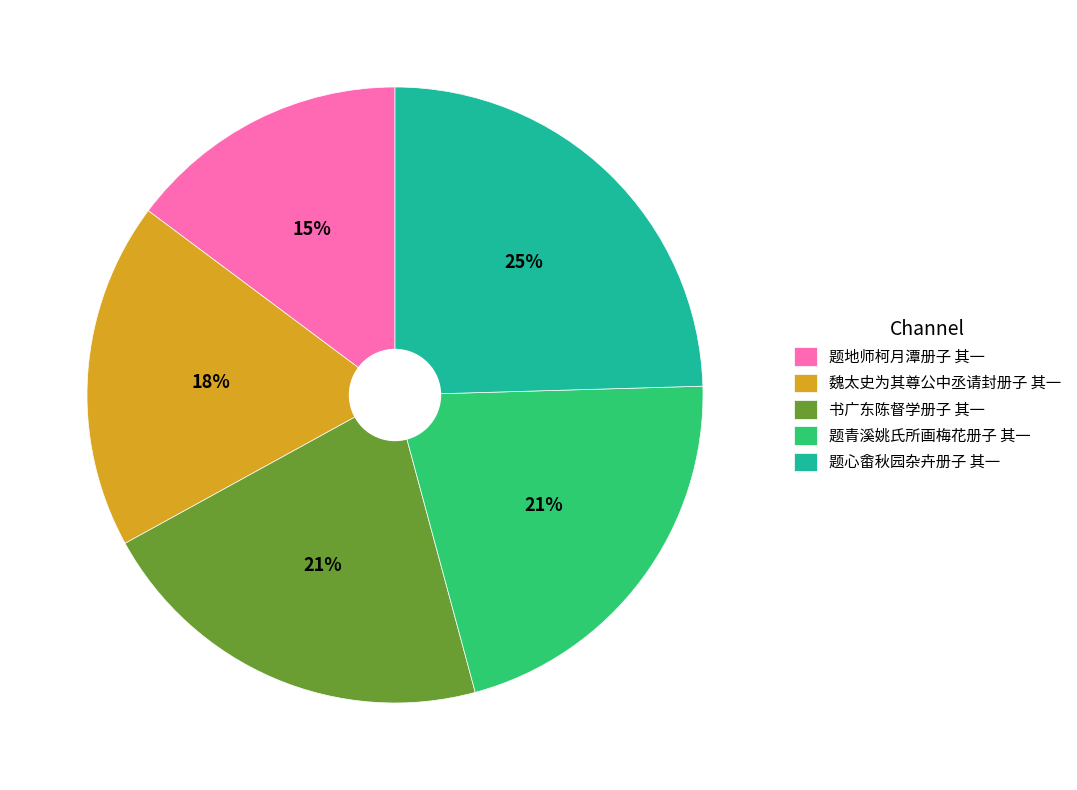

Is the sum of 题心畬秋园杂卉册子 其一 and 题青溪姚氏所画梅花册子 其一 greater than half?

No